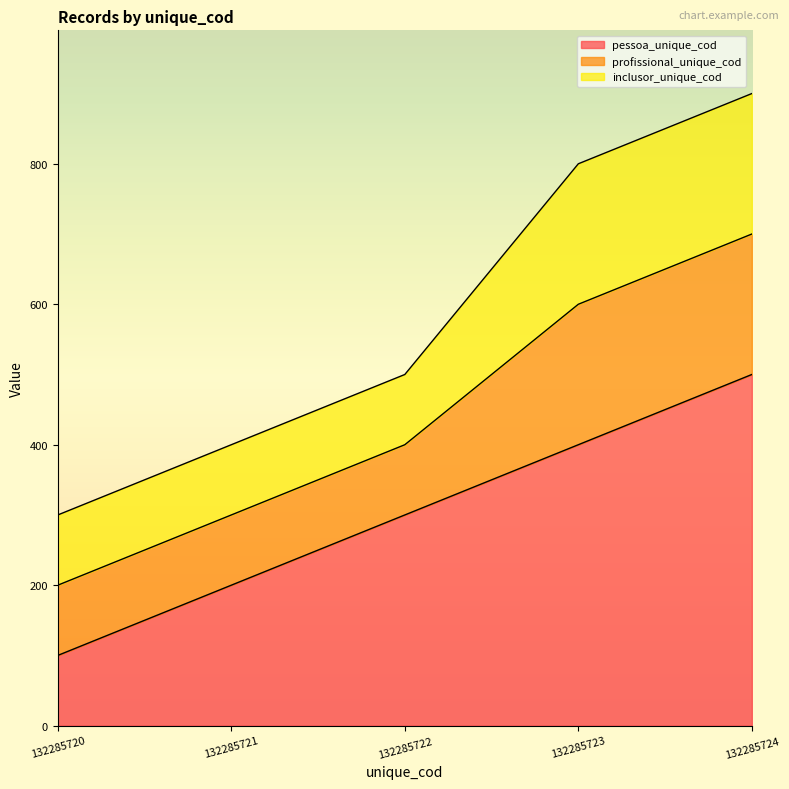

Does the chart display data point markers on the line(s)?

No